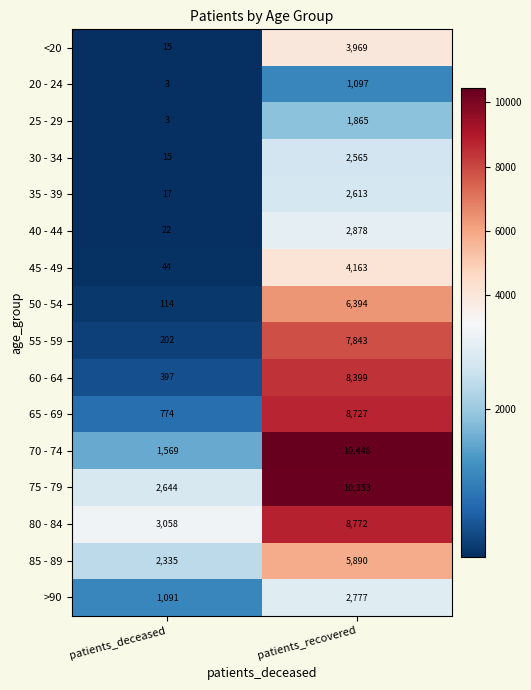

True or false: 85 - 89 has a value of 5890 at patients_recovered.

True